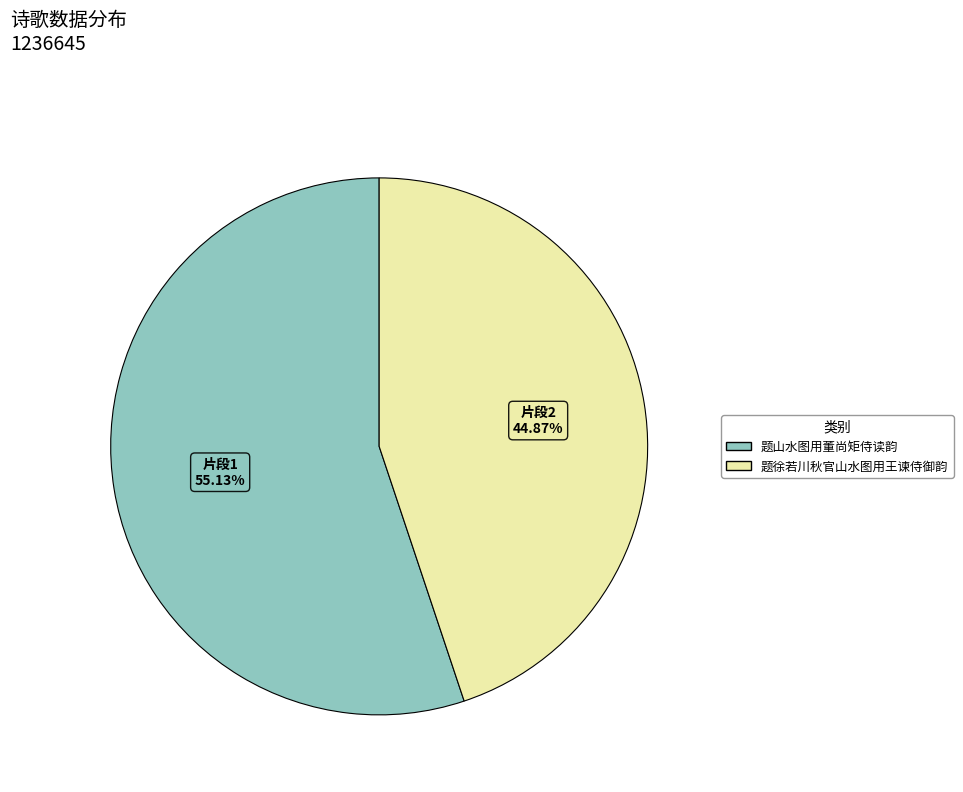

Is it true that 题徐若川秋官山水图用王谏侍御韵 is 59% of the pie?

False